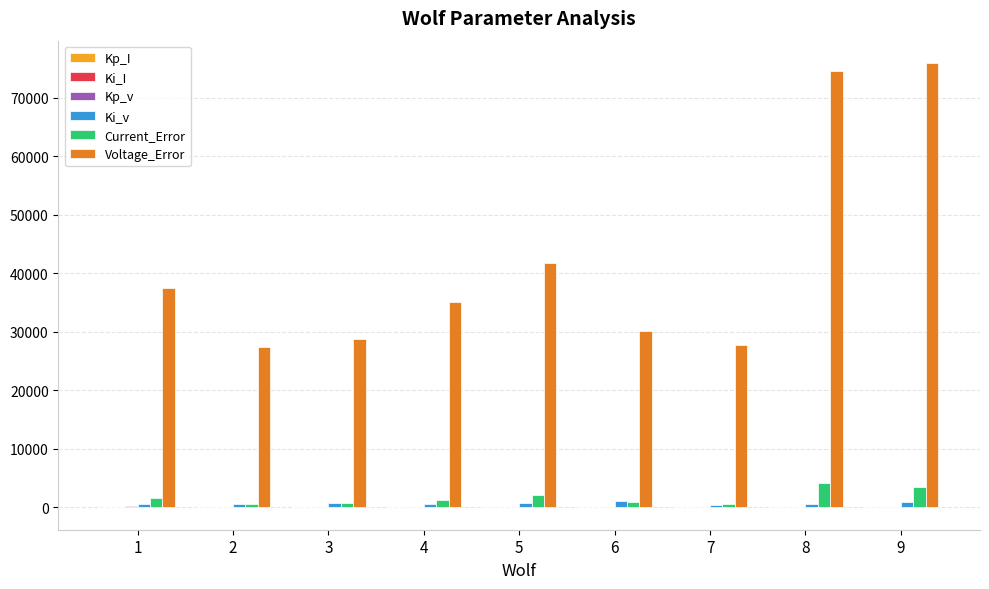

Between 2 and 5, which series saw the biggest shift?

Voltage_Error